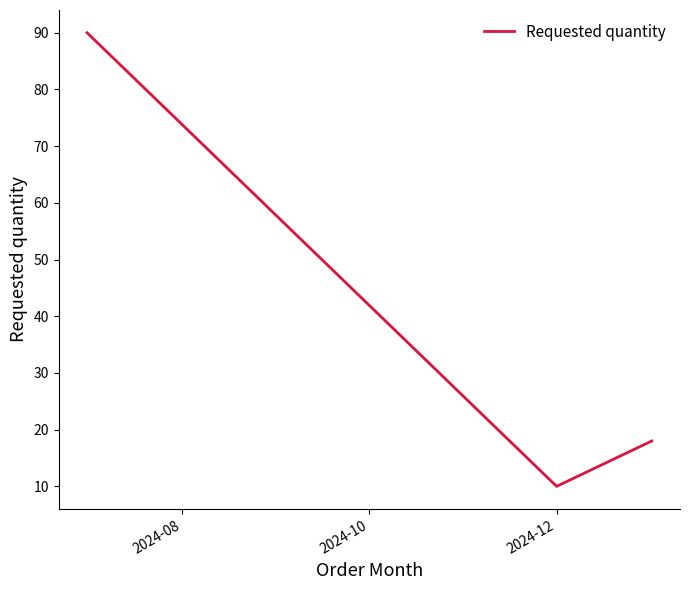

What is the difference between the maximum and minimum values?

80